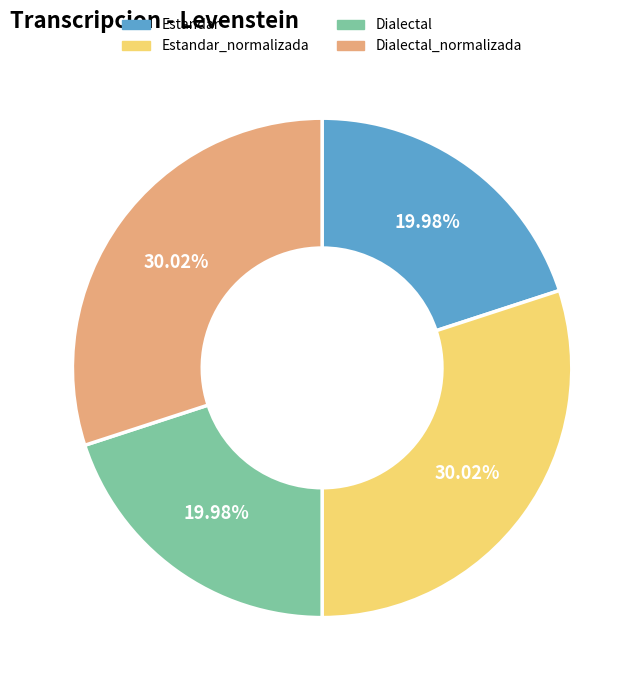

Which has a higher value, Dialectal_normalizada or Estandar?

Dialectal_normalizada